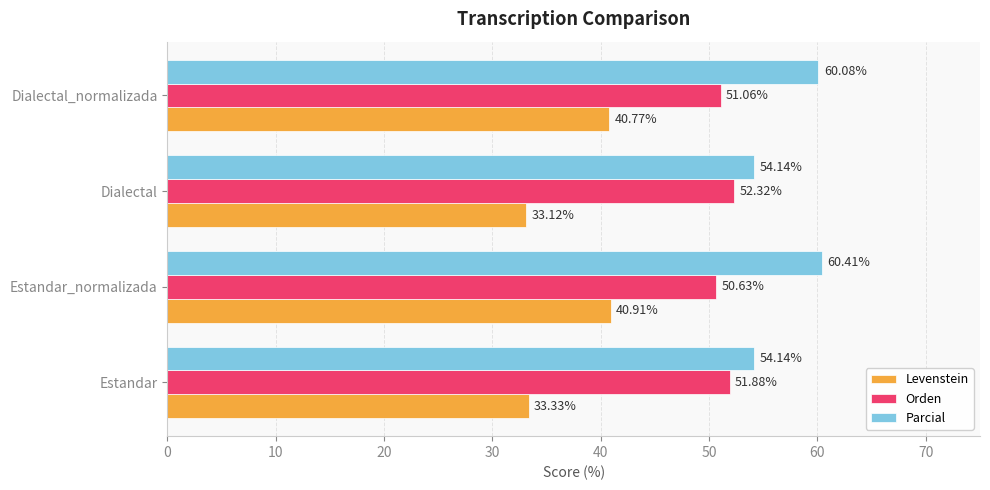

What are all the series names shown in the legend?

Levenstein, Orden, Parcial